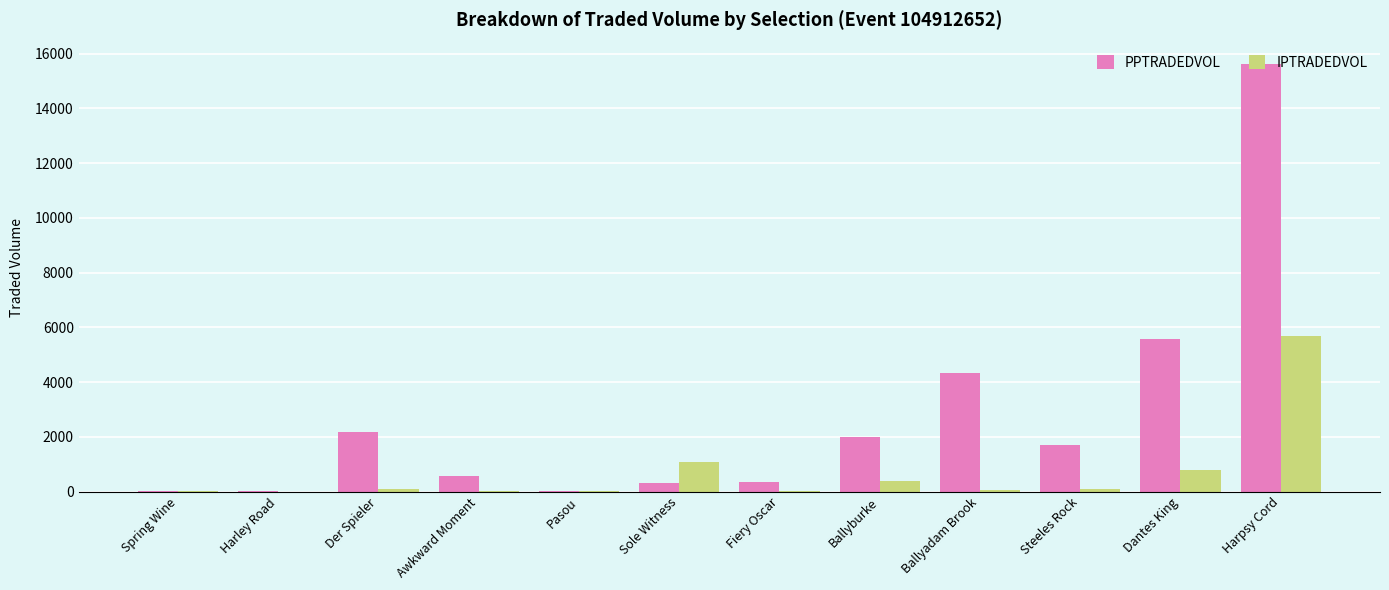

The PPTRADEDVOL series shows 3026.5 at Ballyburke. True or false?

False